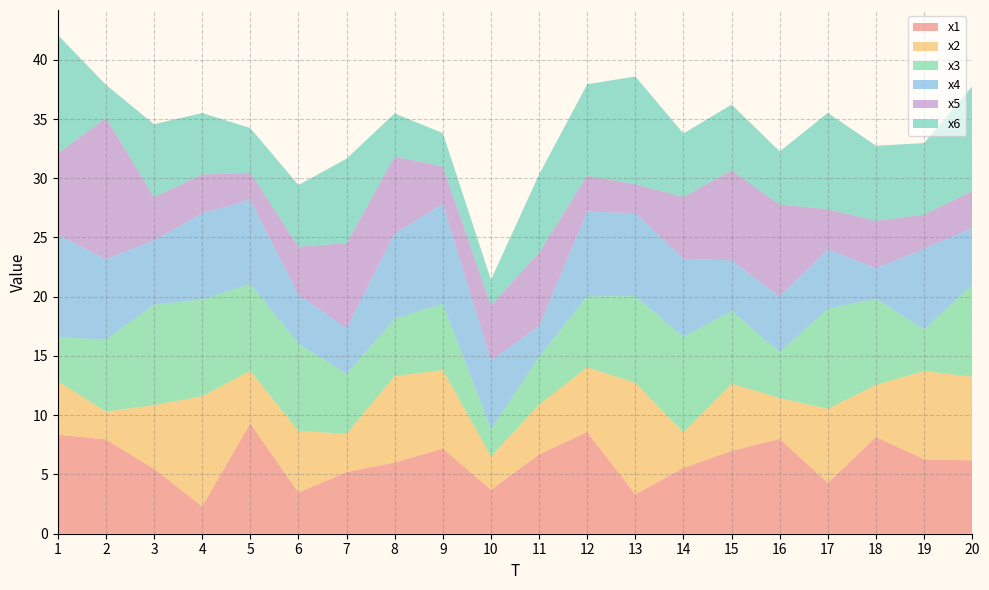

Reading left to right, transcribe all the data shown in this chart.

x1: 8.4	8.0	5.5	2.3	9.3	3.5	5.2	6.0	7.2	3.7	6.7	8.6	3.3	5.5	7.0	8.0	4.3	8.2	6.3	6.2
x2: 4.5	2.4	5.4	9.3	4.4	5.2	3.2	7.3	6.6	2.8	4.2	5.5	9.4	3.0	5.7	3.4	6.3	4.4	7.5	7.1
x3: 3.7	6.1	8.5	8.2	7.3	7.4	5.0	4.8	5.6	2.3	4.0	6.0	7.3	8.0	6.1	3.9	8.4	7.3	3.5	7.8
x4: 8.6	6.8	5.4	7.3	7.1	4.1	3.9	7.2	8.4	5.8	2.6	7.2	7.0	6.6	4.3	4.7	5.0	2.6	6.8	4.8
x5: 6.8	11.9	3.6	3.3	2.3	4.1	7.2	6.5	3.2	4.6	6.2	3.0	2.4	5.2	7.6	7.8	3.4	4.0	2.9	3.1
x6: 10.0	2.8	6.2	5.2	3.8	5.2	7.1	3.6	2.8	2.2	6.6	7.7	9.1	5.3	5.6	4.5	8.1	6.3	6.0	8.8